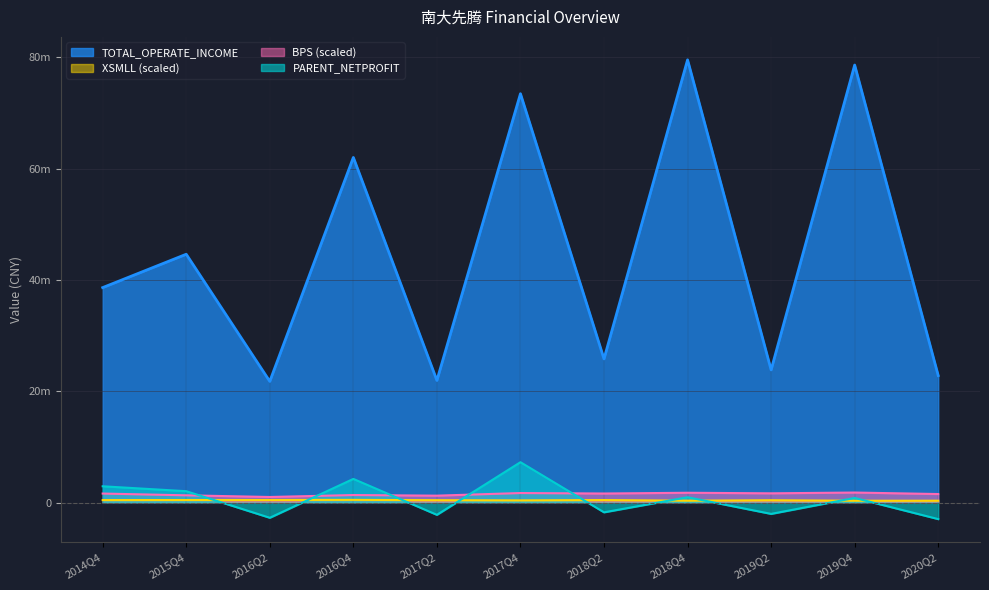

What position from the left is 2015Q4?

2